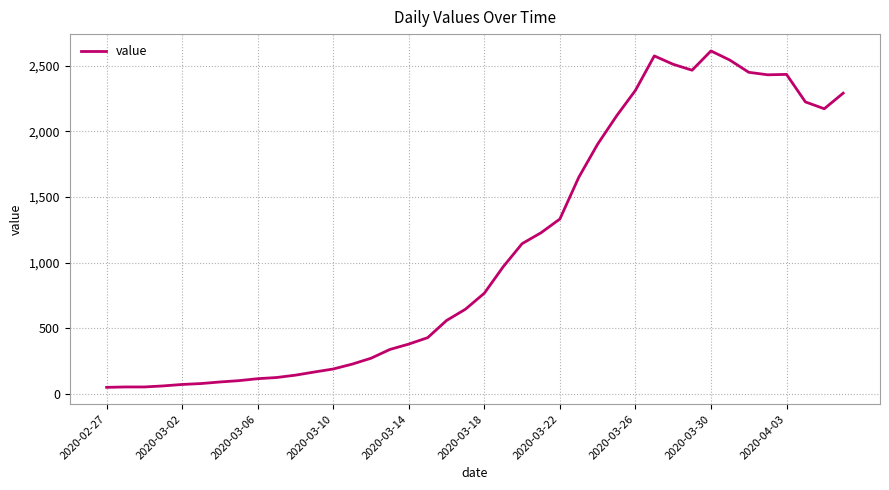

What is the maximum value shown in the chart?

2614